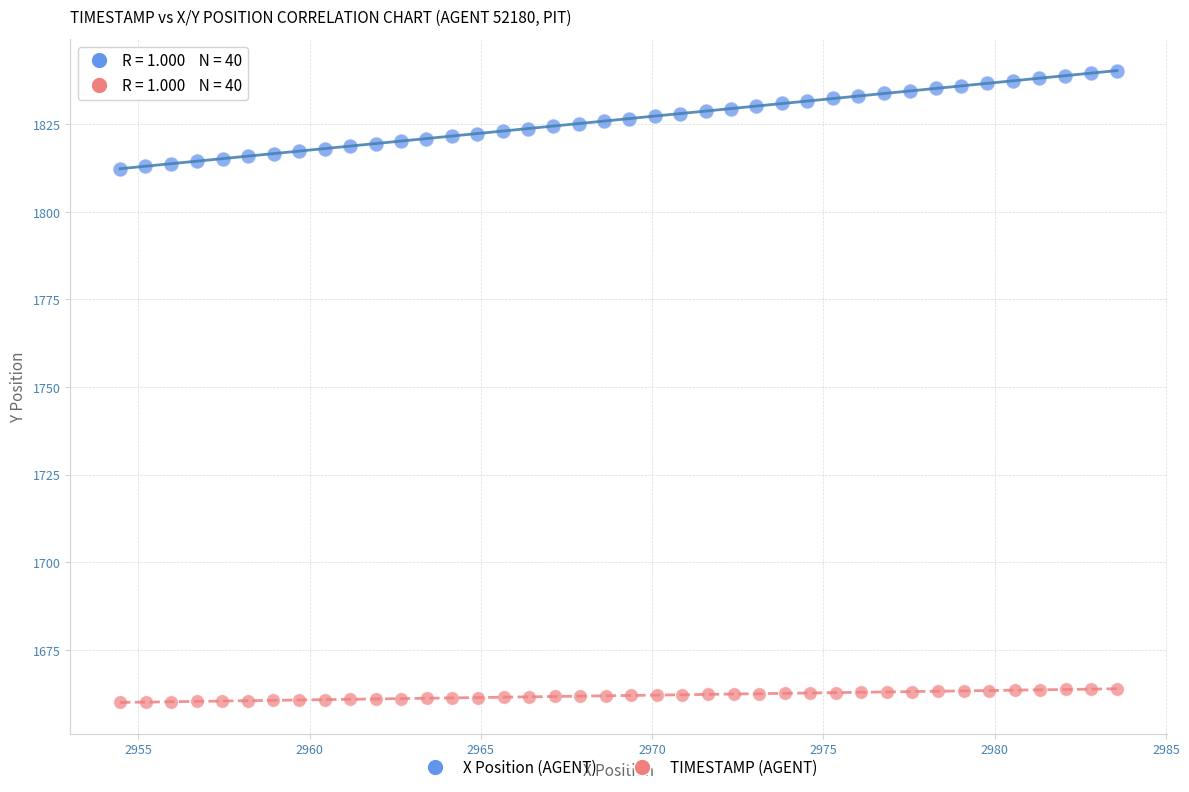

Which series contains the lowest Y value?

TIMESTAMP (AGENT)